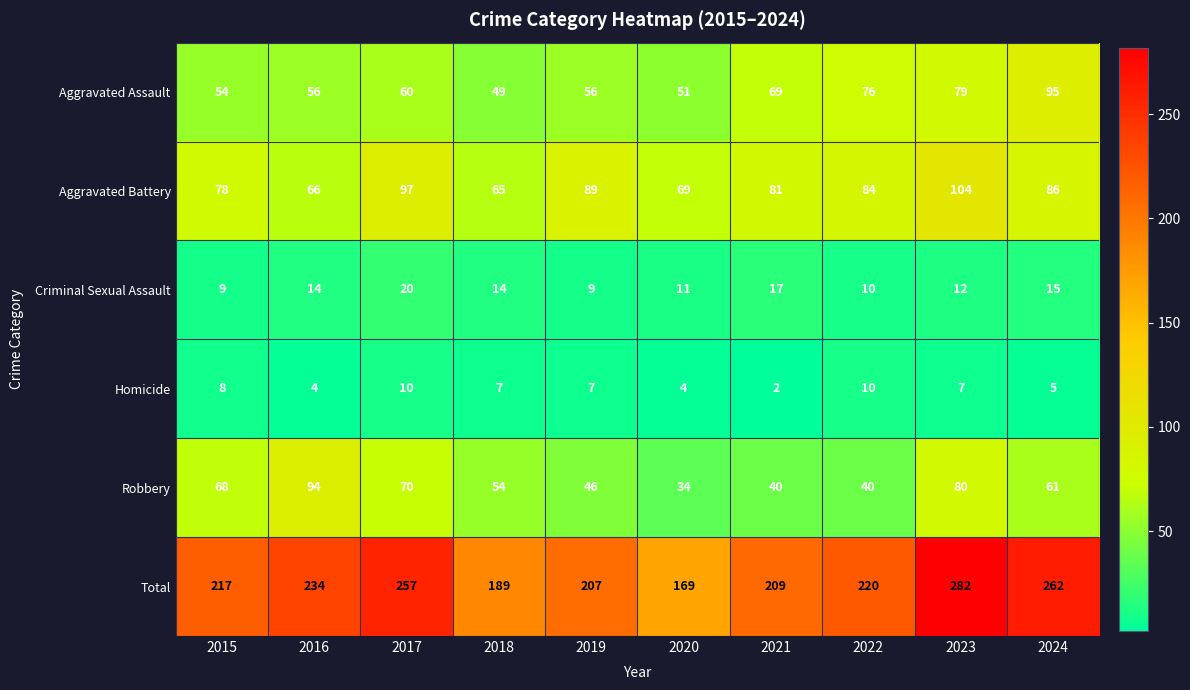

What is the total value across all series at 2018?

378